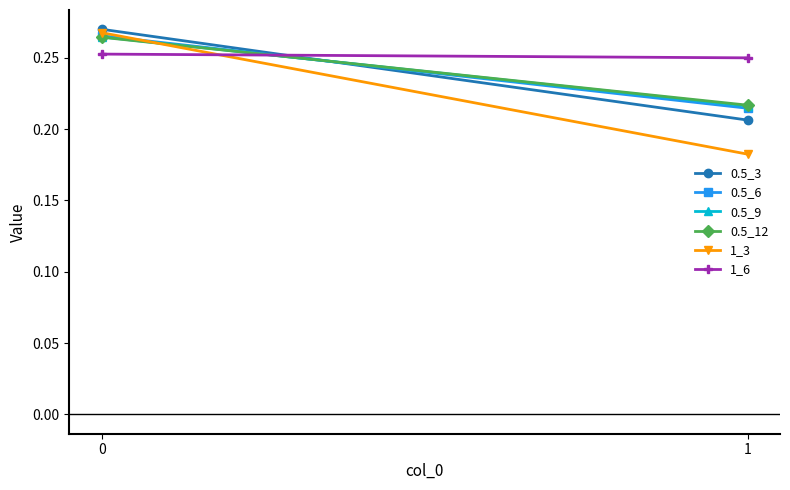

Does the chart have visible grid lines?

No